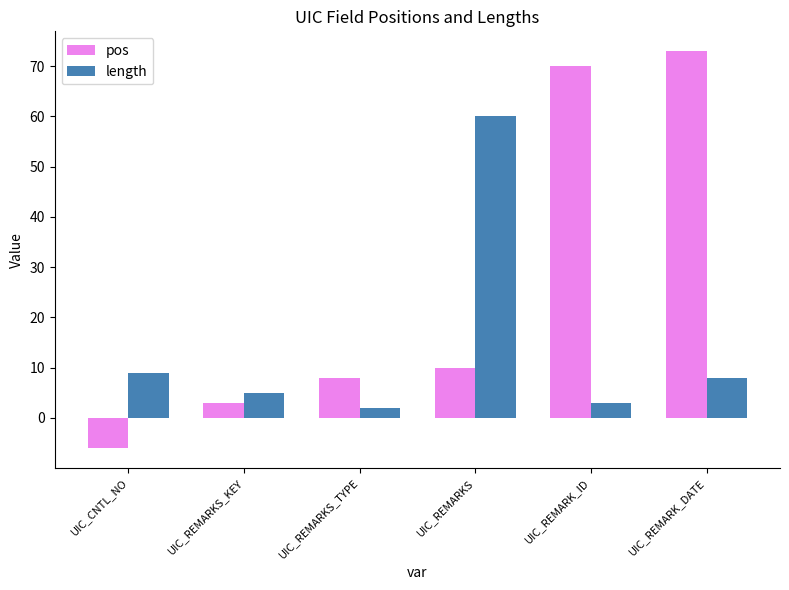

Reading left to right, transcribe all the data shown in this chart.

pos: UIC_CNTL_NO=-6	UIC_REMARKS_KEY=3	UIC_REMARKS_TYPE=8	UIC_REMARKS=10	UIC_REMARK_ID=70	UIC_REMARK_DATE=73
length: UIC_CNTL_NO=9	UIC_REMARKS_KEY=5	UIC_REMARKS_TYPE=2	UIC_REMARKS=60	UIC_REMARK_ID=3	UIC_REMARK_DATE=8